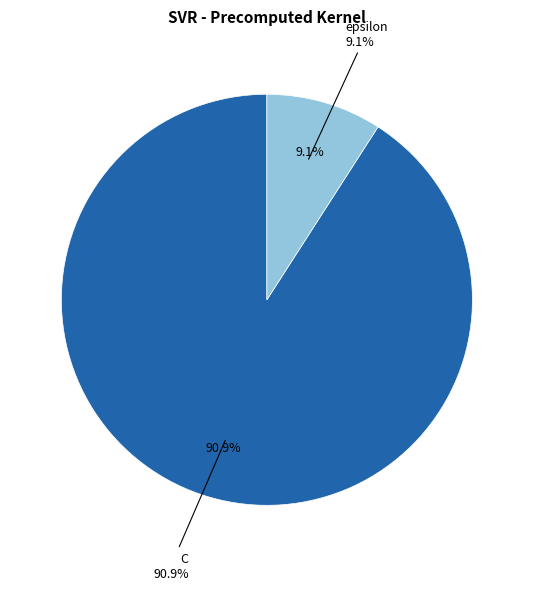

What percentage is the C slice, to the nearest percent?

91%